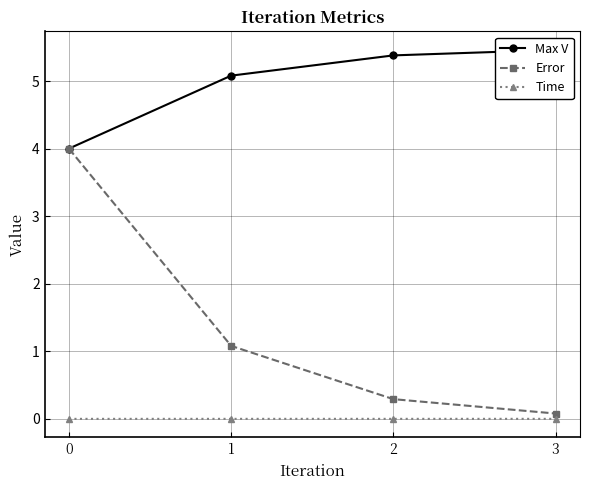

Rank the series by their average value, from highest to lowest.

Max V, Error, Time